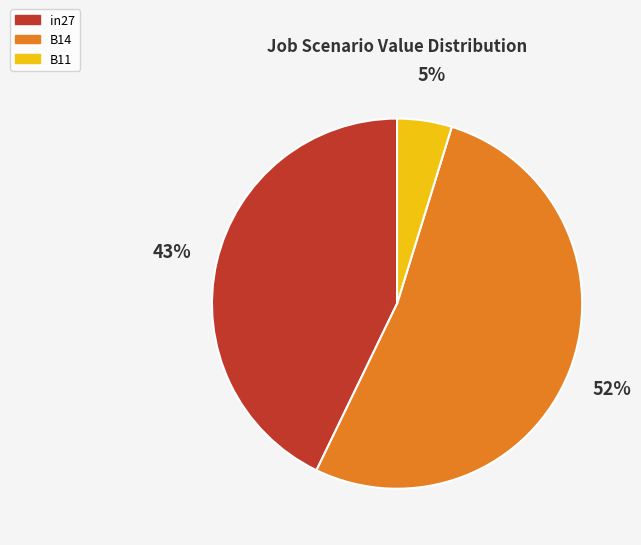

Rank the categories by value from highest to lowest.

B14, in27, B11